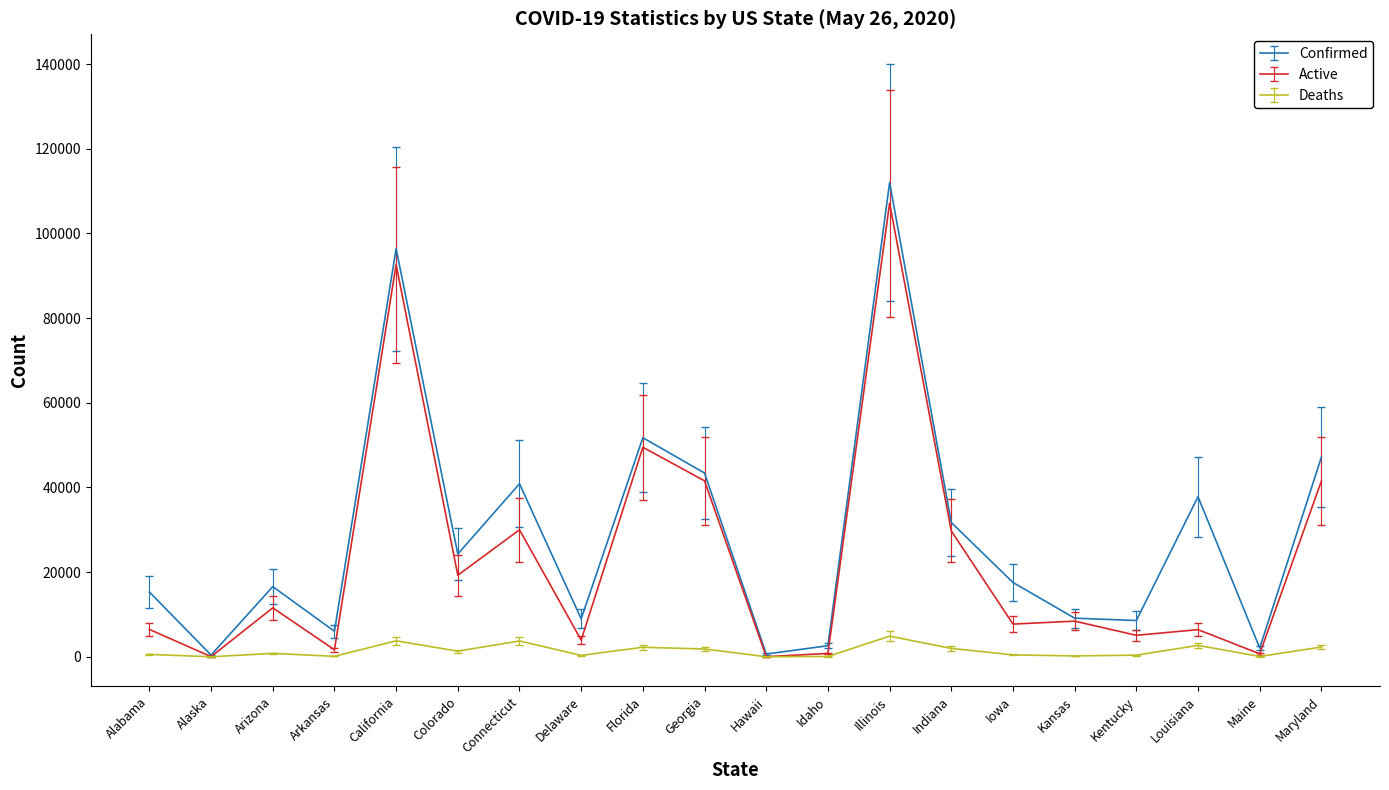

List the series in order of their overall mean, highest first.

Confirmed, Active, Deaths